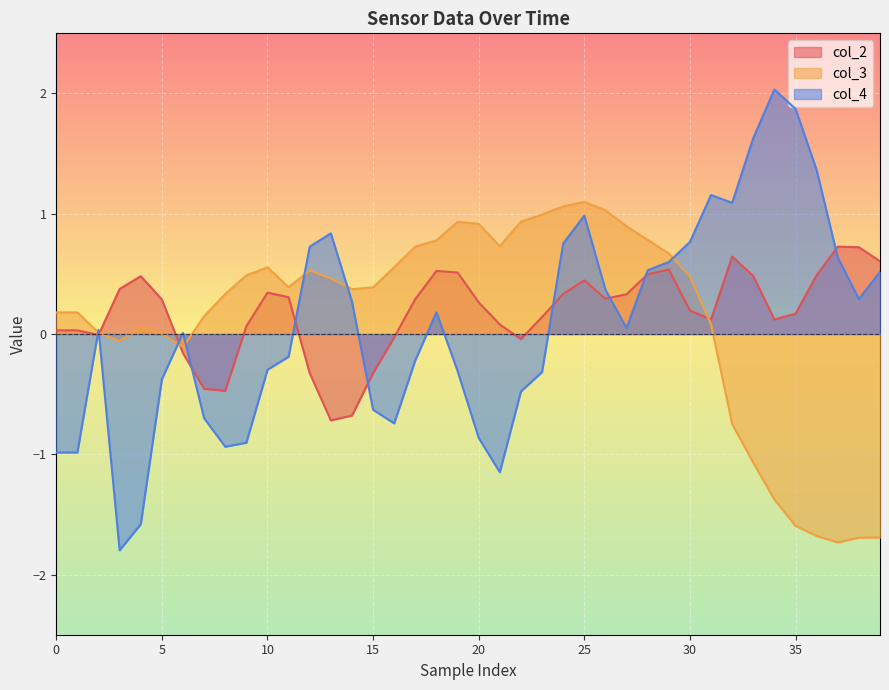

Which series has the largest total across all categories?

col_2